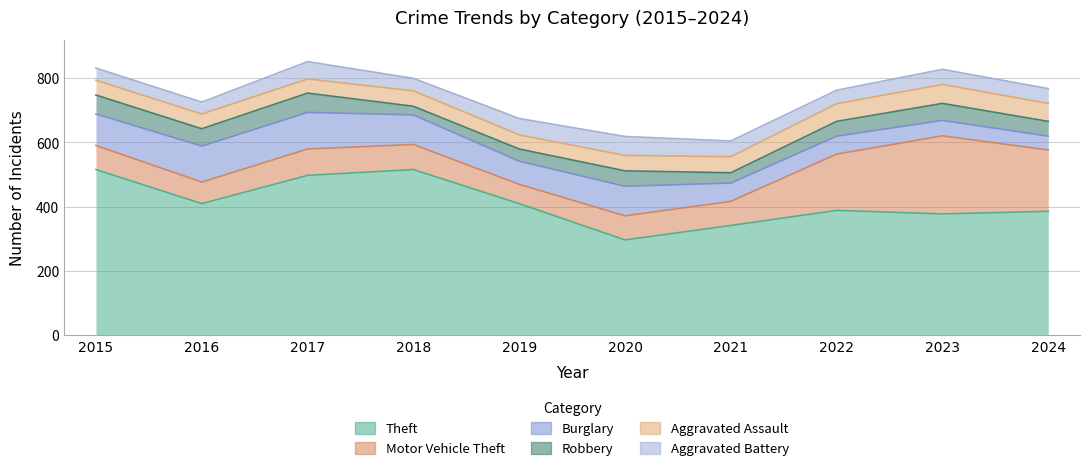

How many values in the Robbery series are below 48?

5